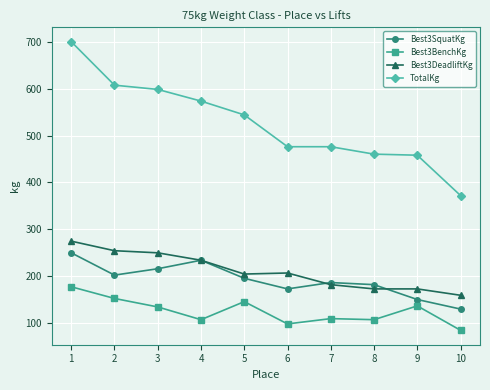

Which series has the widest spread of values?

TotalKg